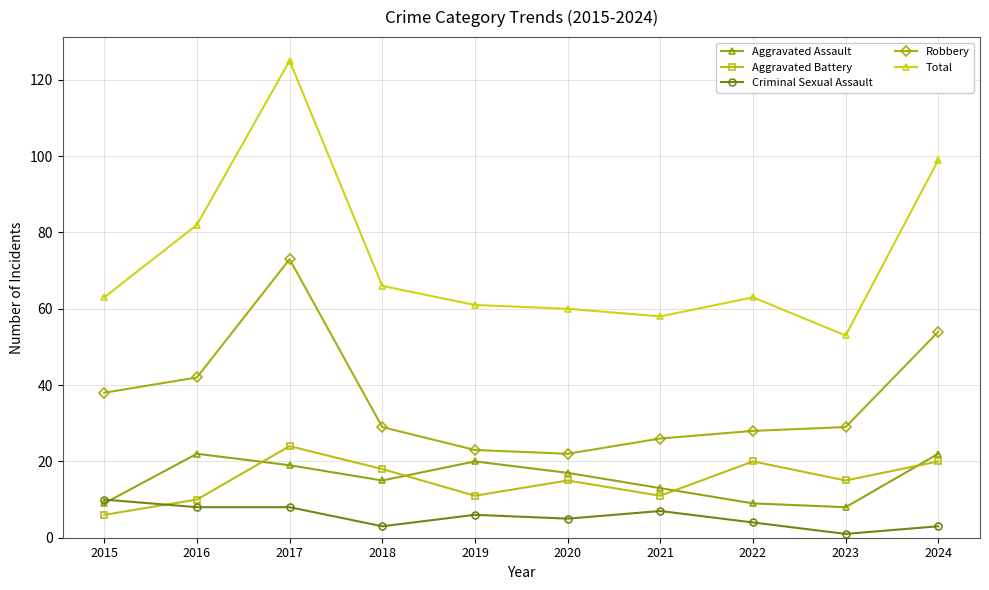

True or false: Robbery and Criminal Sexual Assault intersect in this chart.

False